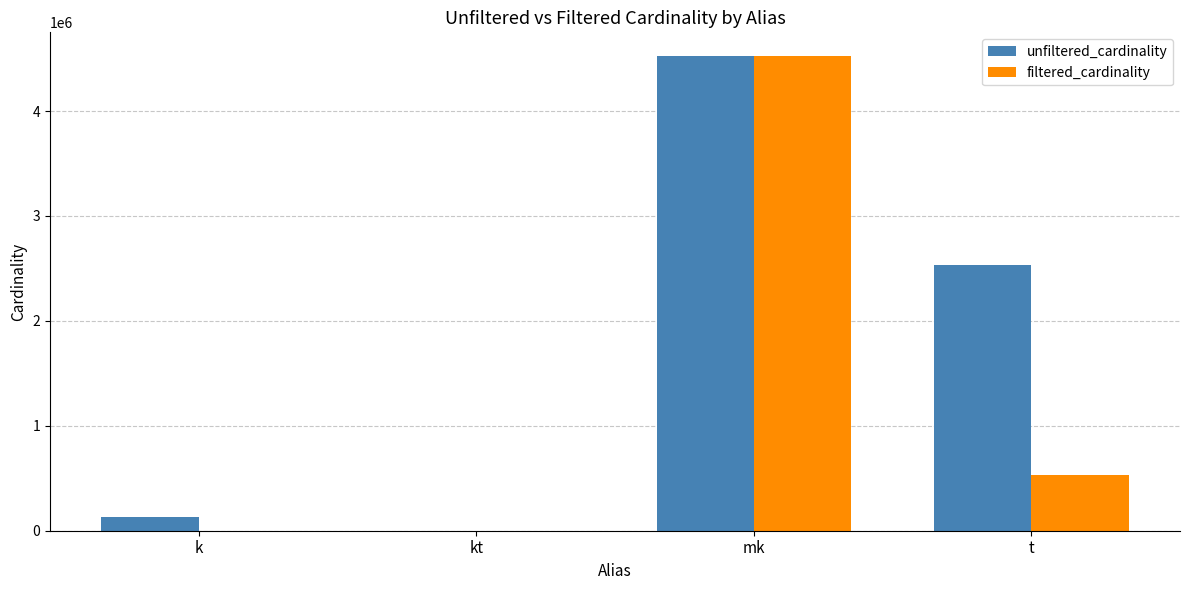

Which series has the largest total across all categories?

unfiltered_cardinality